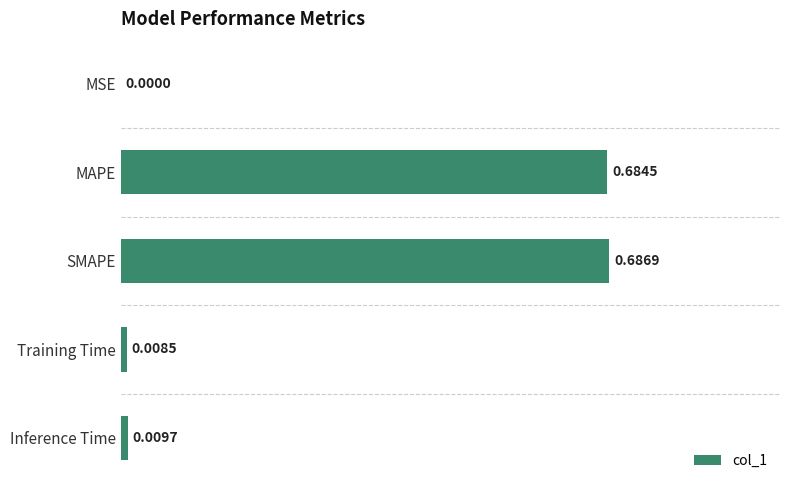

Between SMAPE and Inference Time, which is larger?

SMAPE